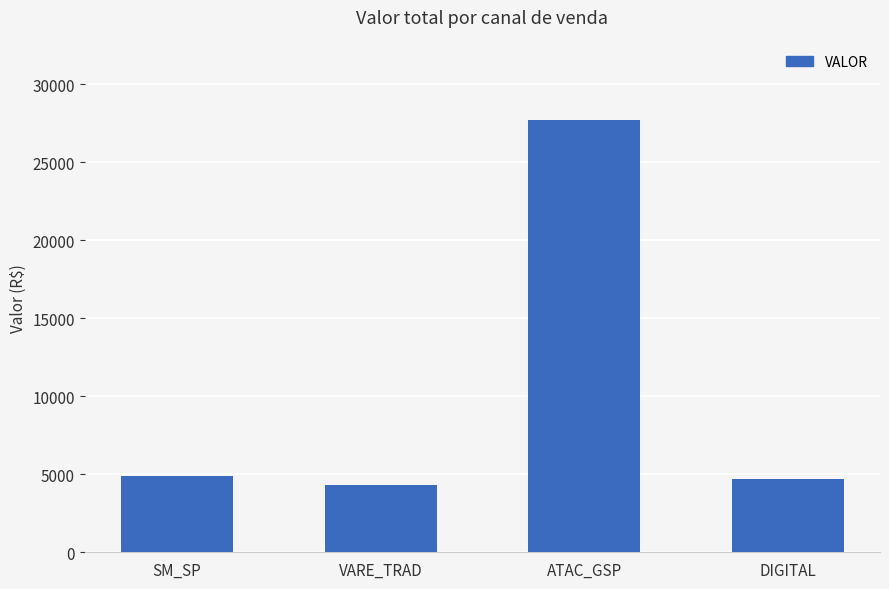

How many series are shown in this chart?

1